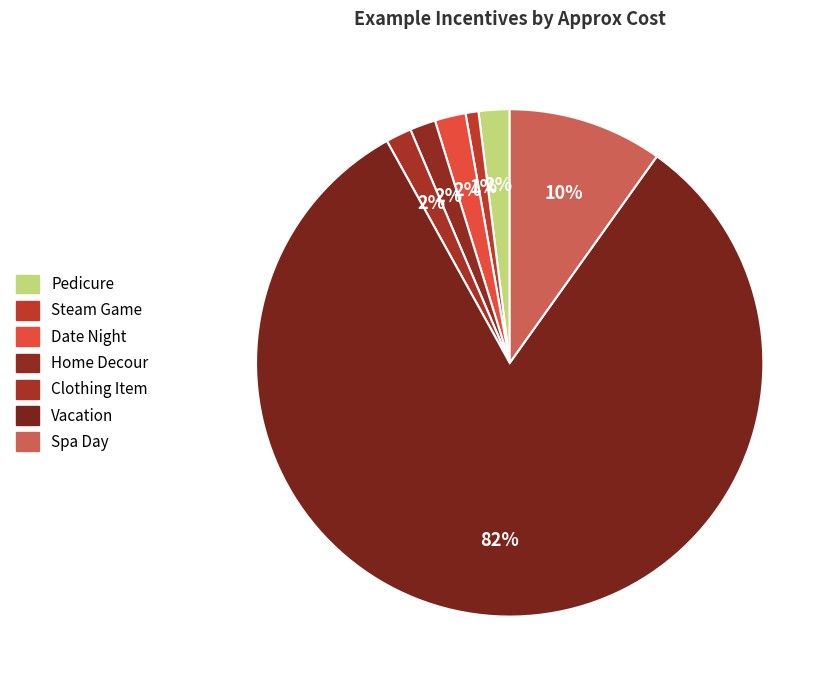

Is it true that Home Decour is 2% of the pie?

True